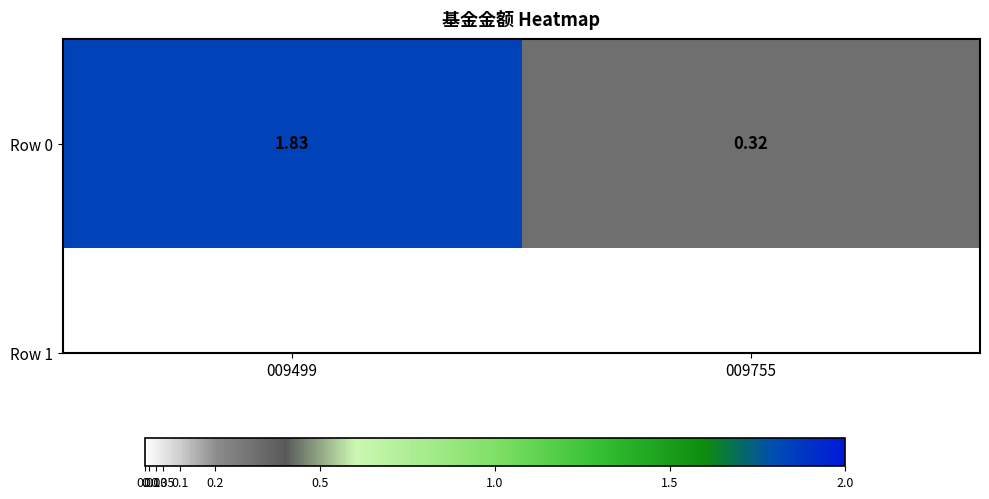

Where does the data first go above 1?

009499